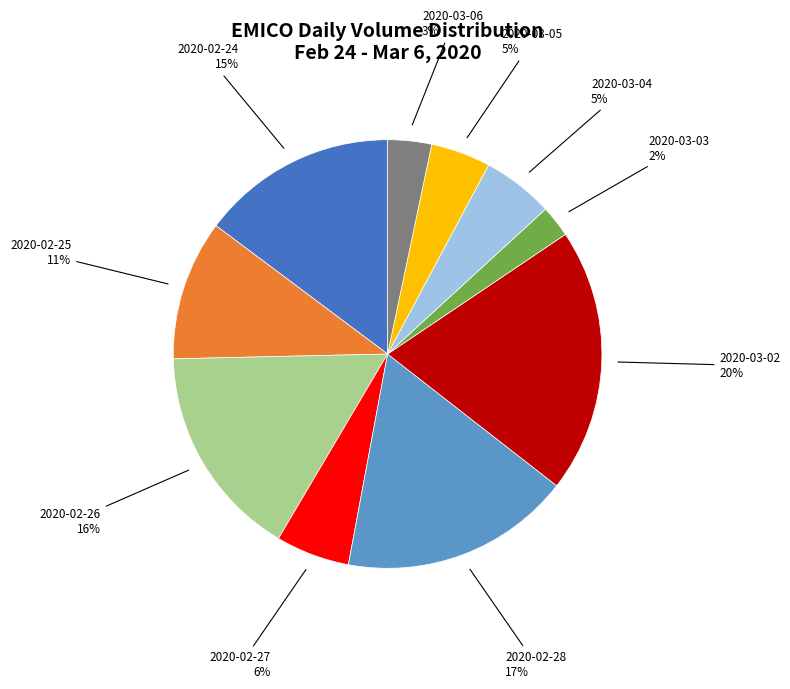

Is there any slice that represents more than half of the pie?

No